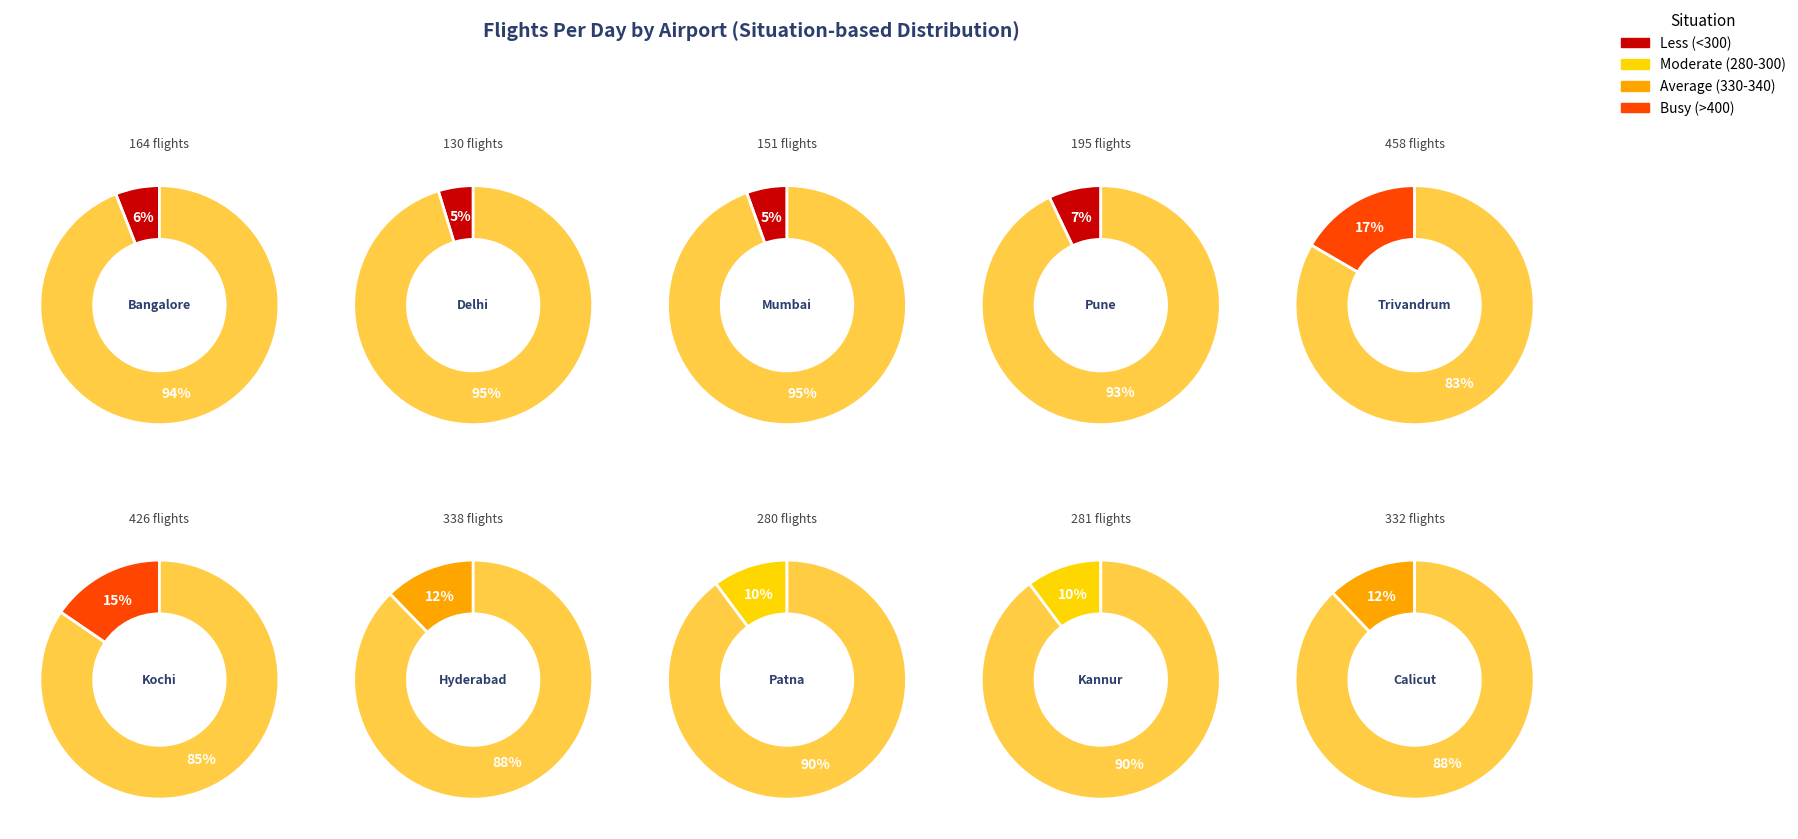

Count the number of slices in the pie.

10